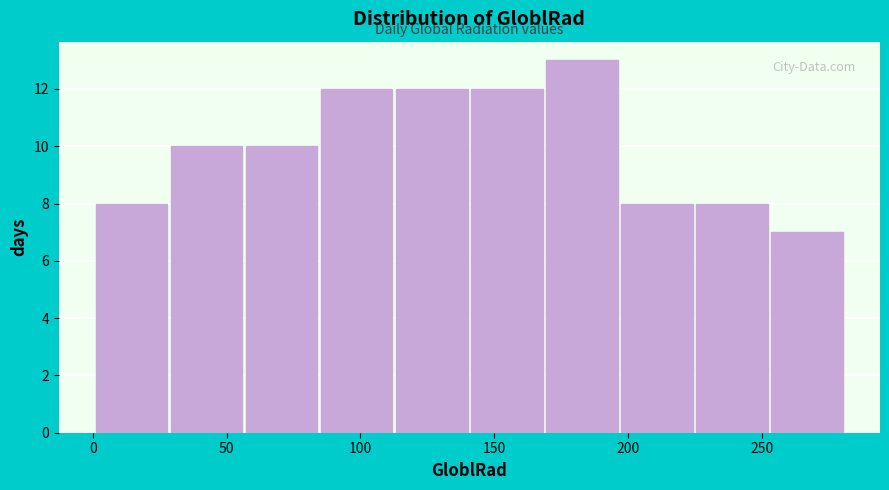

Reading left to right, transcribe this chart: for each bar, give the range it covers on the x-axis and its height. Neither the bar edges nor the heights are printed on the chart, so give them approximately, as read against the axes.

0 to 30: 8
30 to 55: 10
55 to 85: 10
85 to 115: 12
115 to 140: 12
140 to 170: 12
170 to 195: 13
195 to 225: 8
225 to 255: 8
255 to 280: 7